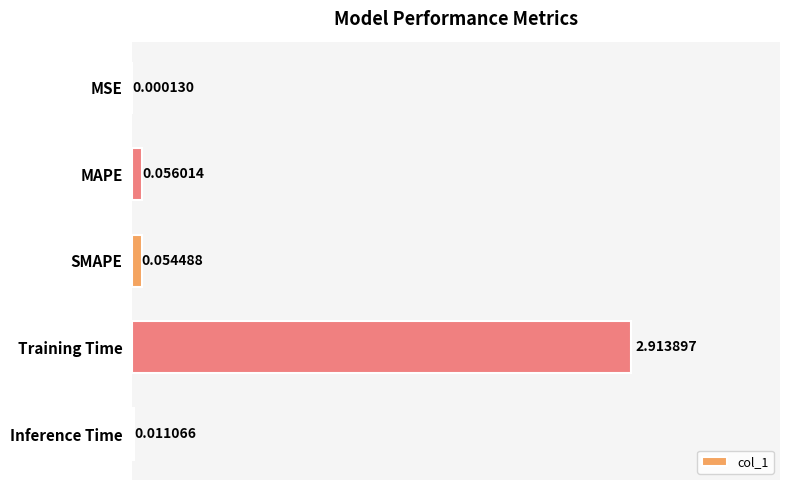

What is the sum of the values at Training Time and SMAPE?

3.0